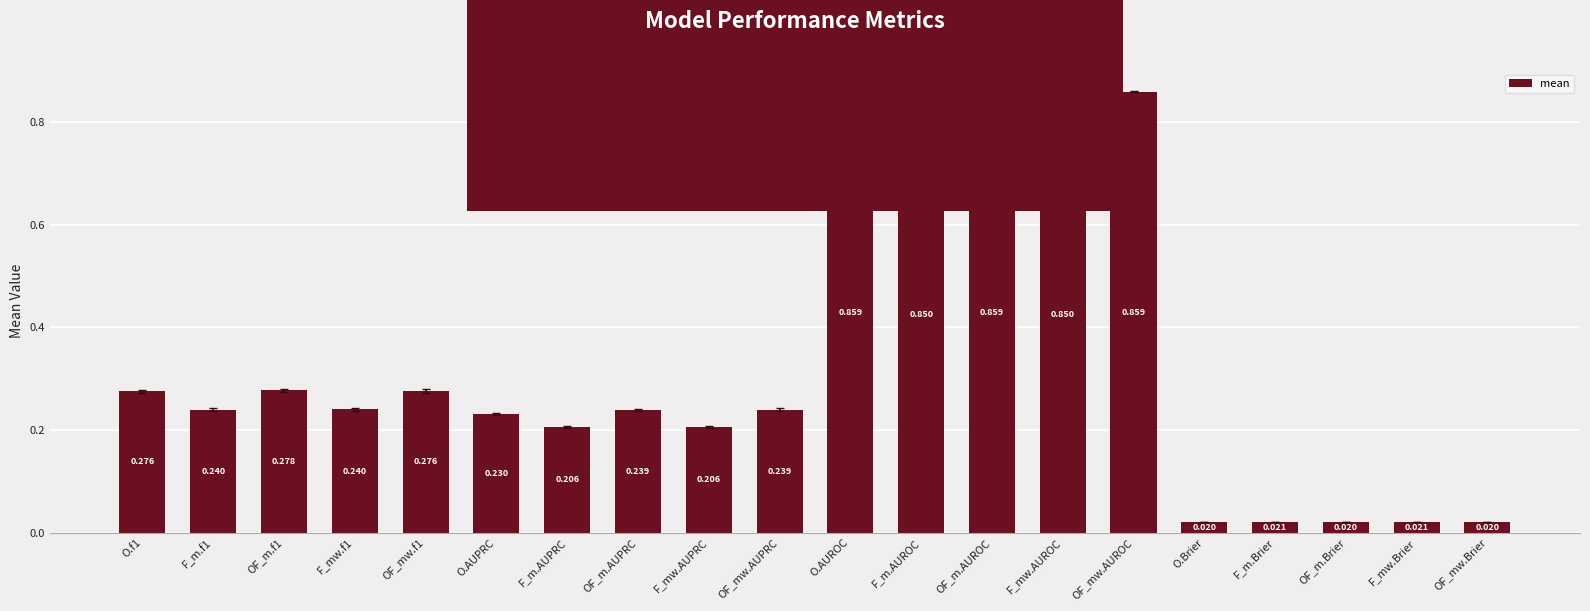

The chart shows a value of 0.1 at F_mw.AUPRC. True or false?

False